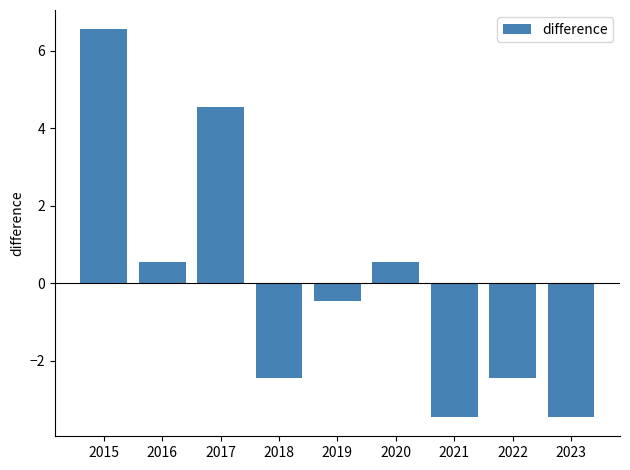

What is the difference between the values at 2016 and 2018?

3.0